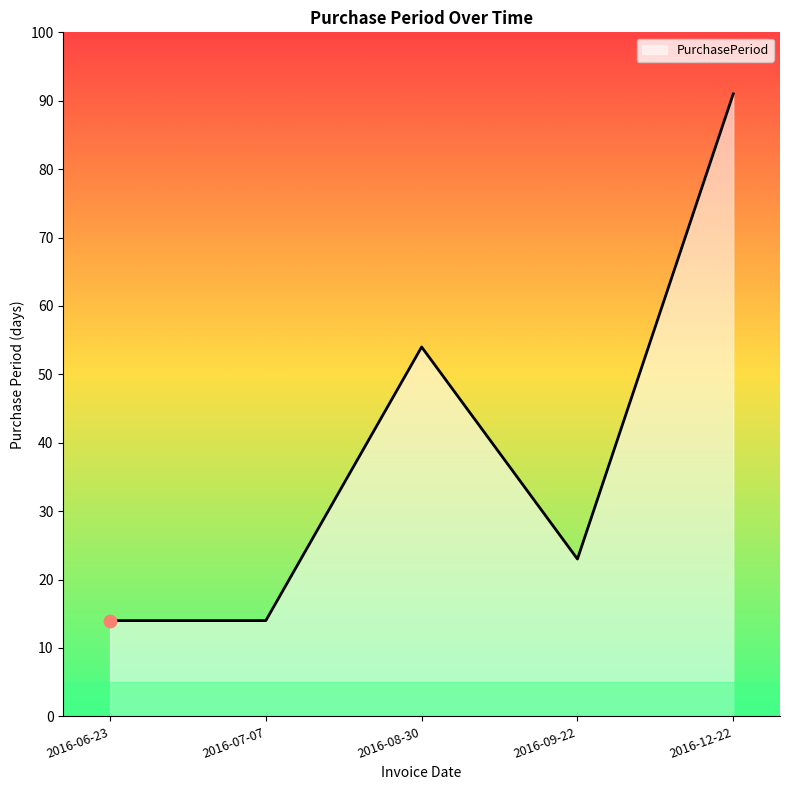

Approximately how many times larger is the value at 2016-09-22 compared to 2016-06-23?

1.6